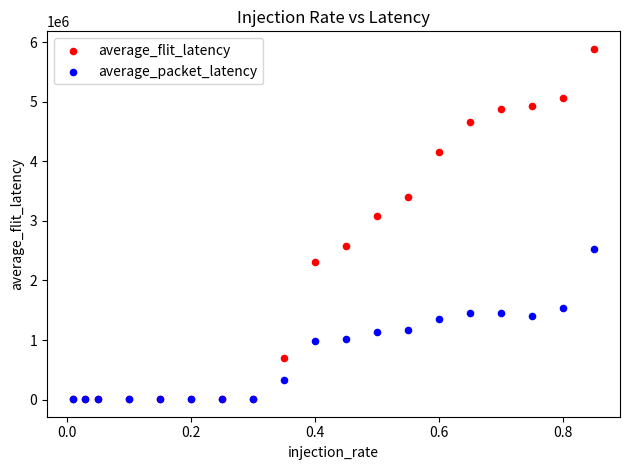

Across all series, what Y value is closest to 2947252?

3081421.8